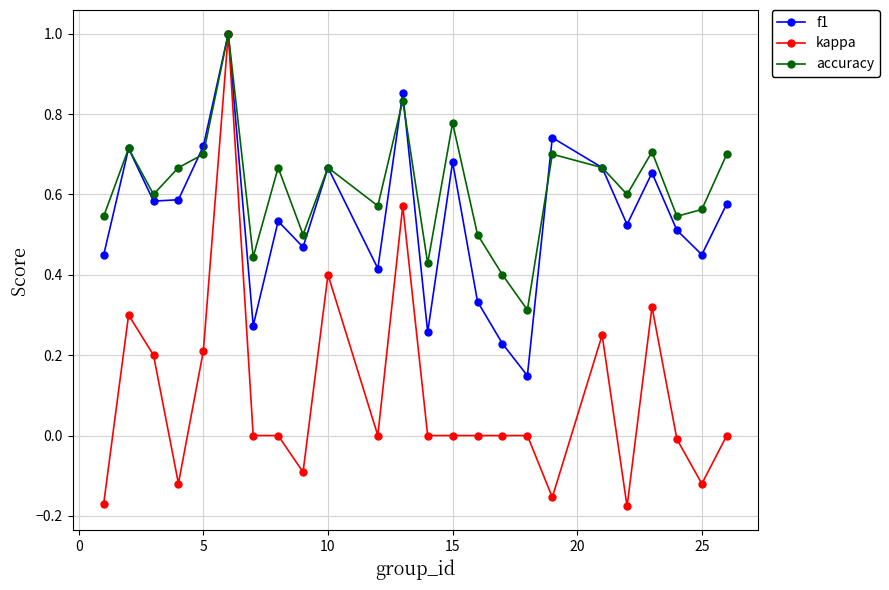

Which series has the widest spread of values?

kappa